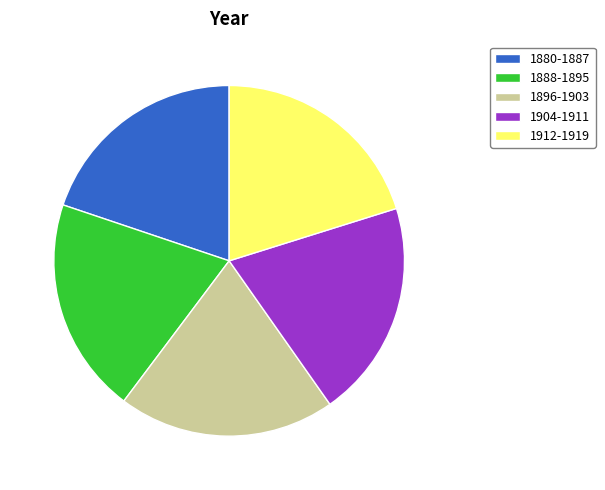

Is there any slice that represents more than half of the pie?

No